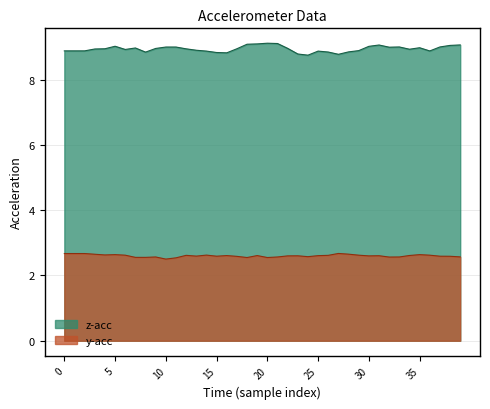

Reading left to right, extract all data points from this chart.

z-acc: 8.9	8.9	8.9	8.9	8.9	9.0	8.9	9.0	8.8	9.0	9.0	9.0	8.9	8.9	8.9	8.8	8.8	8.9	9.1	9.1	9.1	9.1	9.0	8.8	8.8	8.9	8.8	8.8	8.9	8.9	9.0	9.1	9.0	9.0	8.9	9.0	8.9	9.0	9.1	9.1
y-acc: 2.7	2.7	2.7	2.7	2.6	2.6	2.6	2.6	2.6	2.6	2.5	2.5	2.6	2.6	2.6	2.6	2.6	2.6	2.5	2.6	2.5	2.6	2.6	2.6	2.6	2.6	2.6	2.7	2.7	2.6	2.6	2.6	2.6	2.6	2.6	2.6	2.6	2.6	2.6	2.6